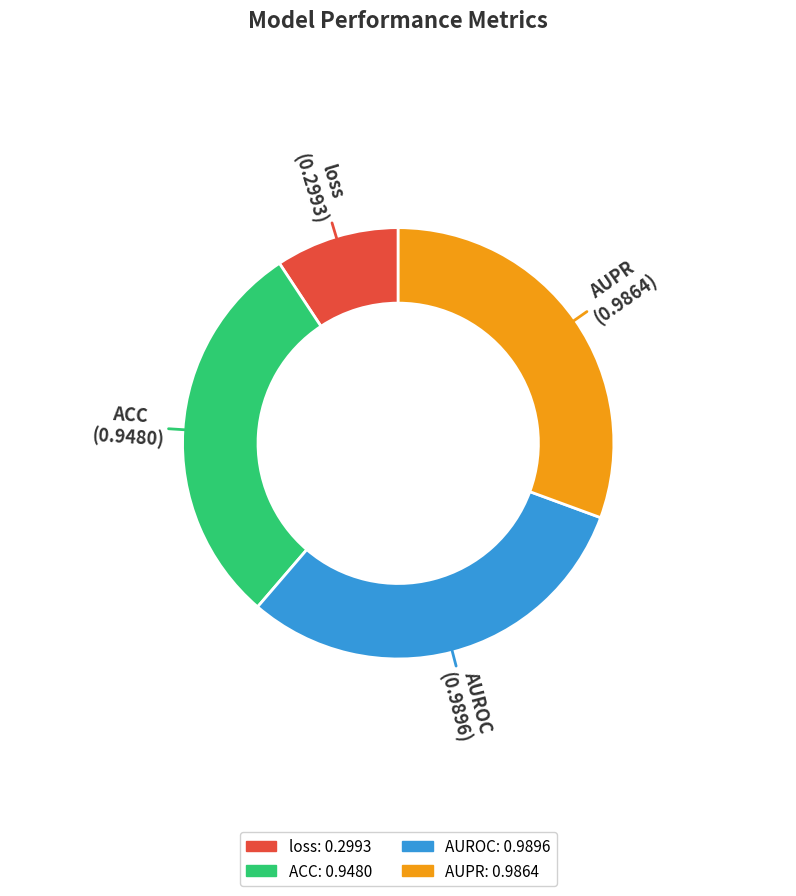

What is the smallest slice in the pie chart?

loss